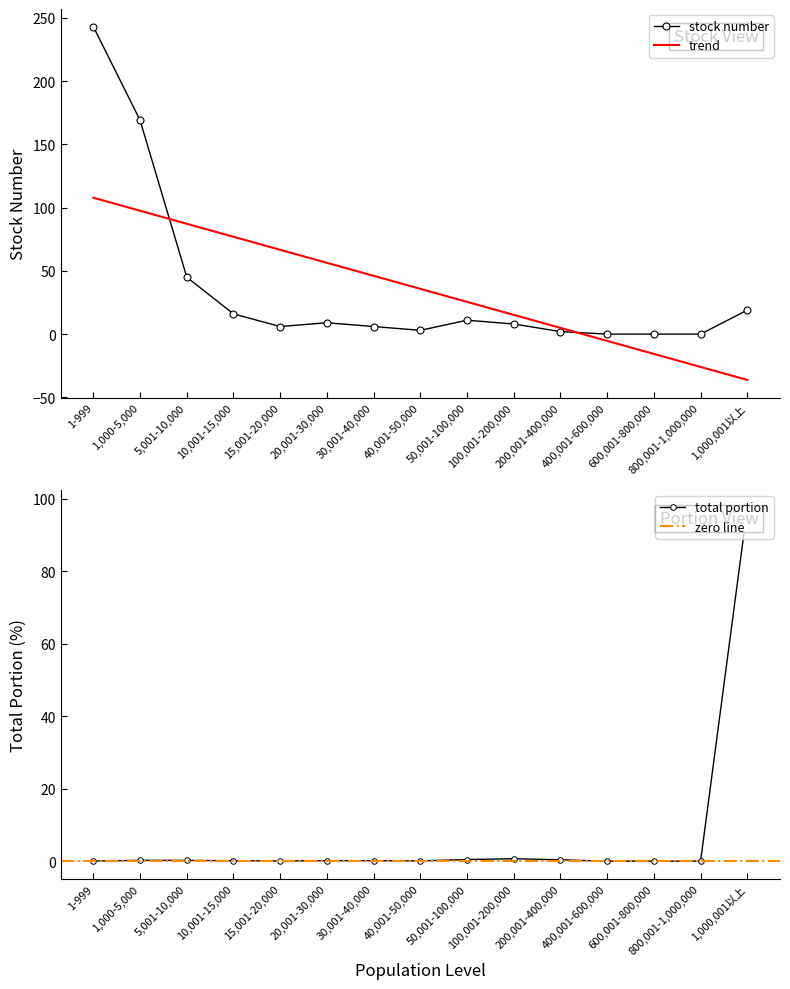

How many categories are shown in the chart?

15